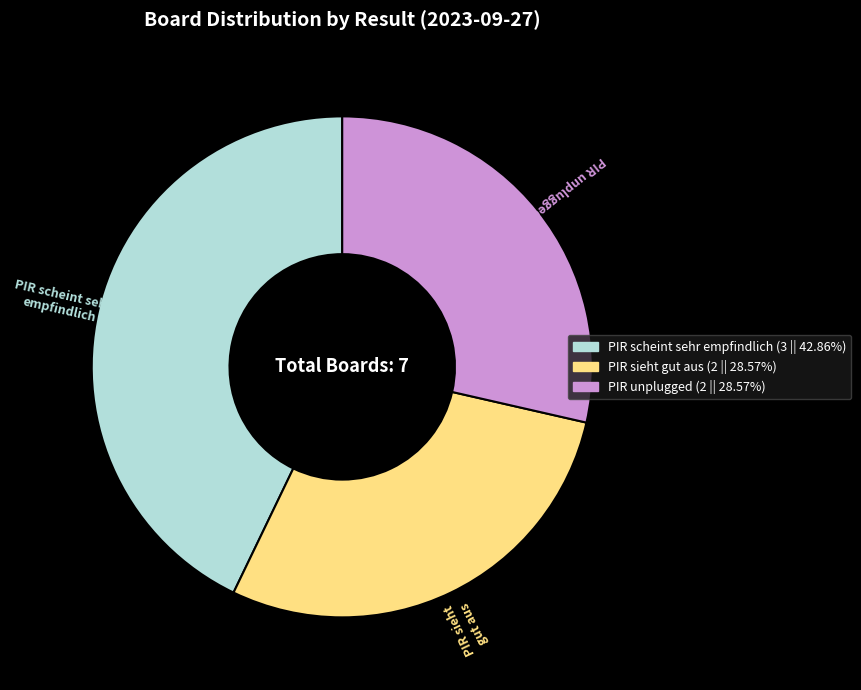

Is there a majority slice in this chart?

No